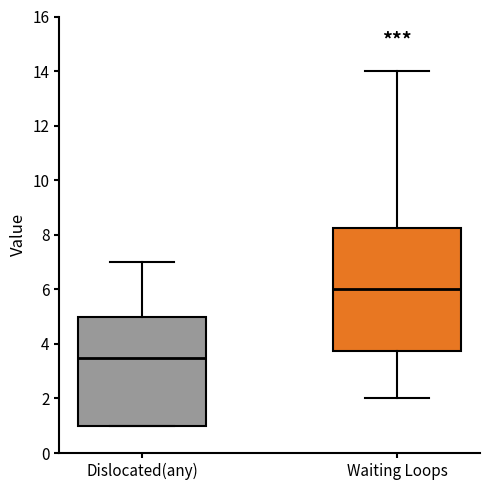

Which box's median line is the highest?

Waiting Loops